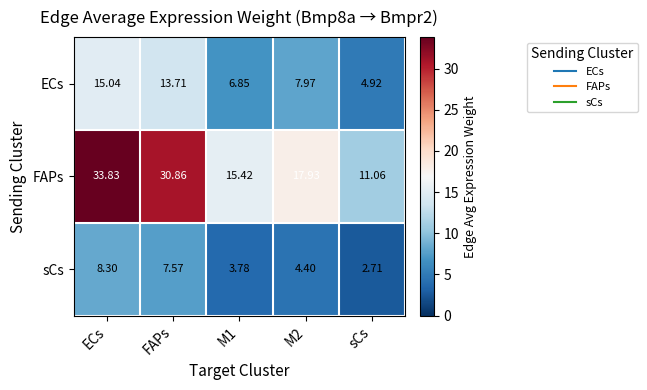

Is the value of sCs at sCs greater than the value of ECs at M2?

No